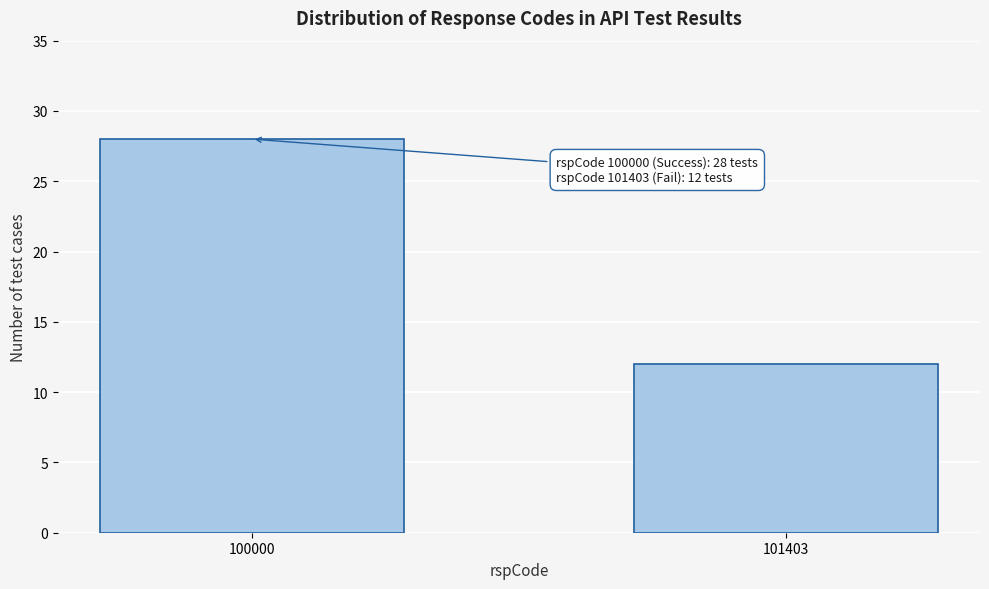

Reading left to right, transcribe all the data shown in this chart.

100000=28	101403=12